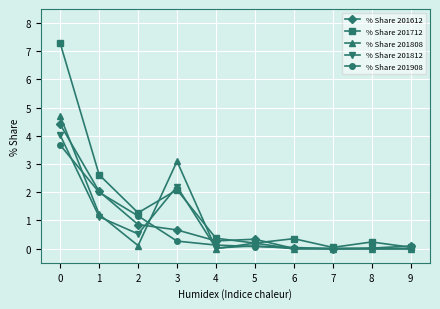

What value does the % Share 201712 series have at 1?

2.6